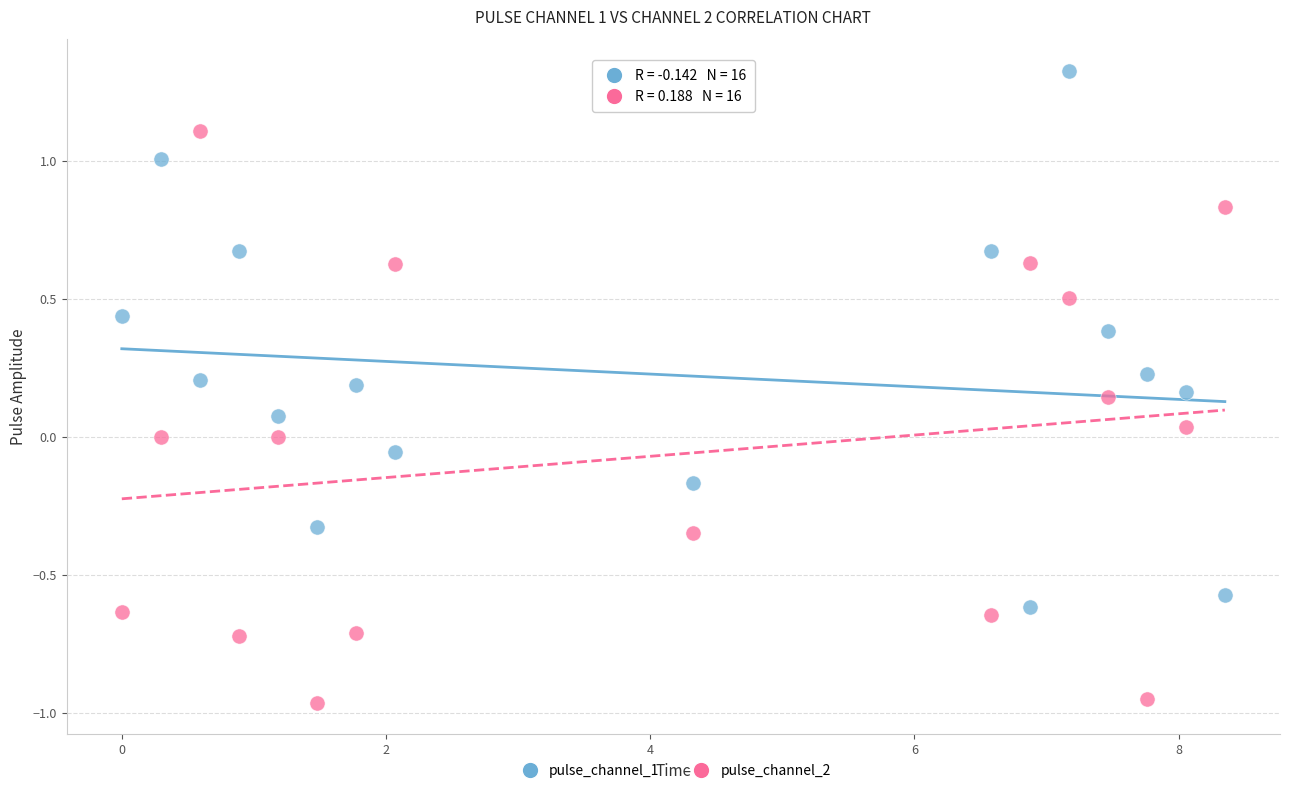

Which series reaches the minimum Y coordinate?

pulse_channel_2